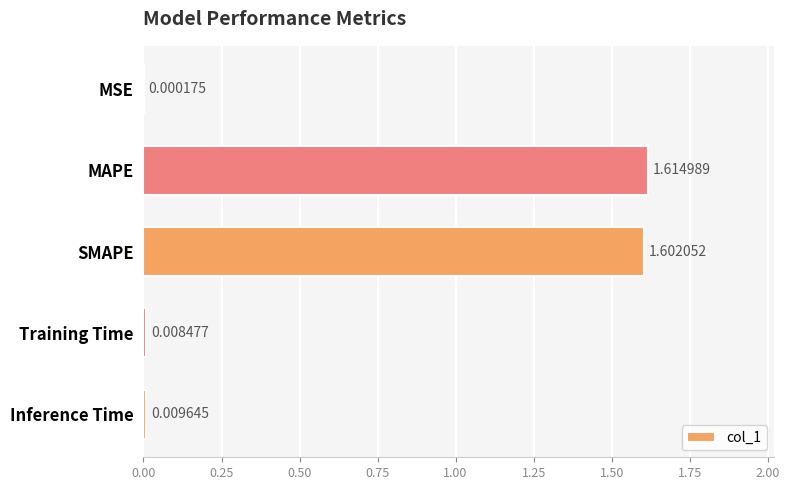

Which category has the highest value across all series?

MAPE